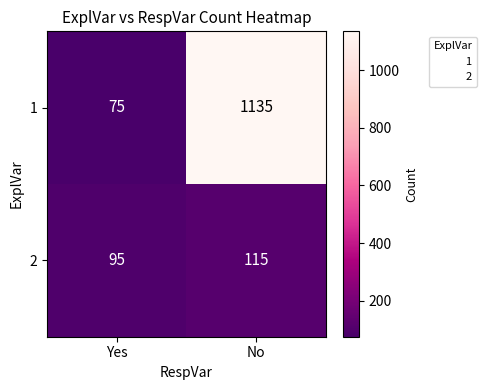

What is the smallest value displayed?

75